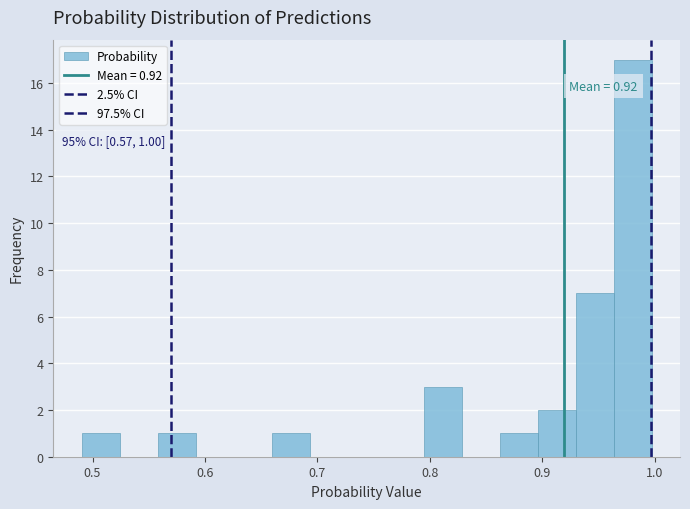

Read against the x-axis, roughly where is the centre of the tallest bar?

0.98